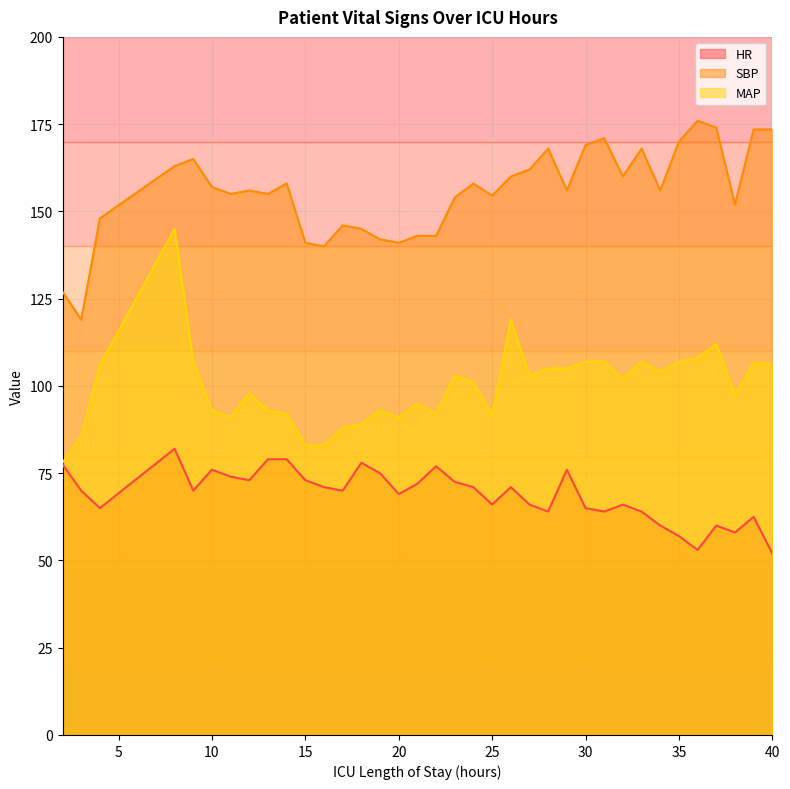

Does the chart have visible grid lines?

Yes